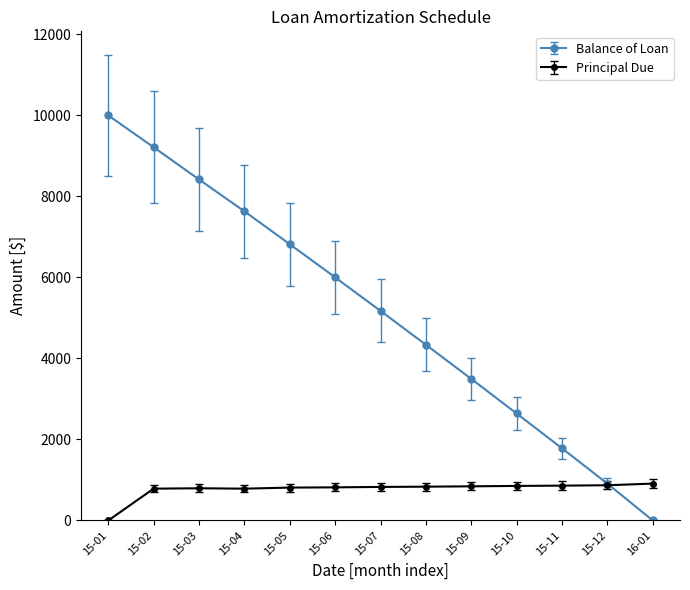

What is the value of the Balance of Loan point at the 2nd from the left?

9214.2